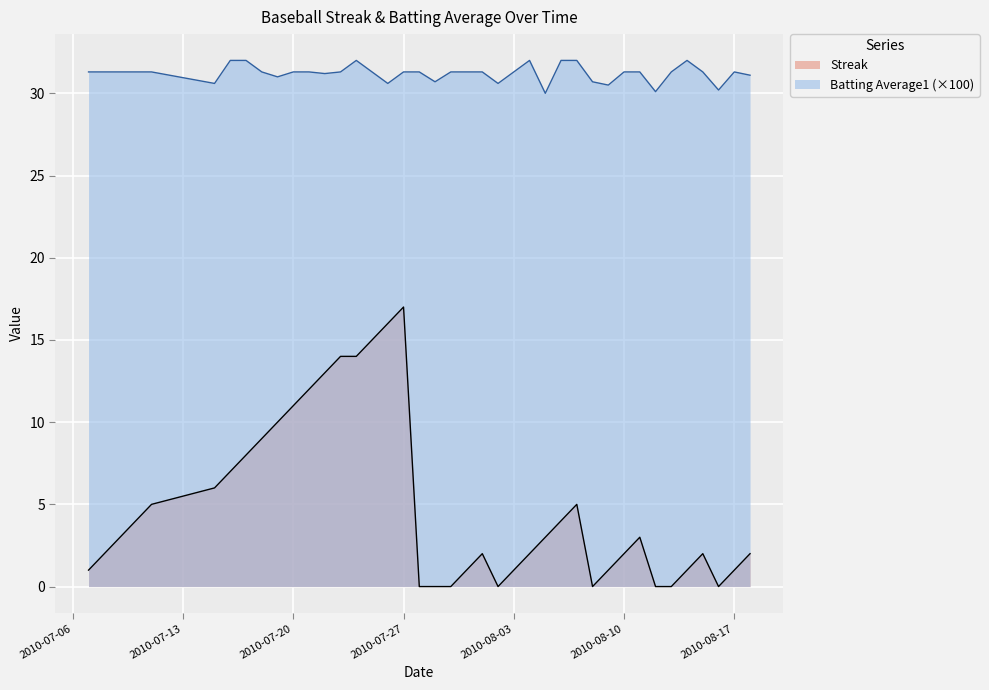

The Batting Average1 series shows 31.3 at 2010-08-15. True or false?

True